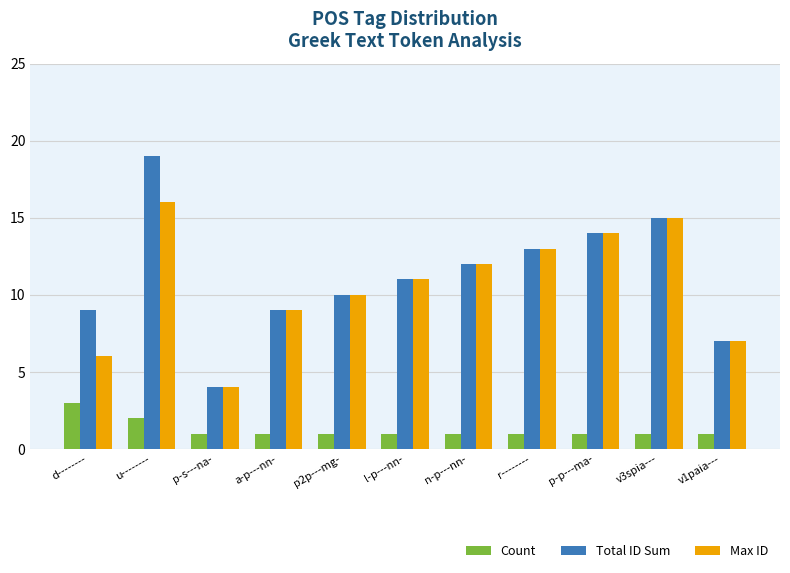

Reading left to right, extract all data points from this chart.

Count: d--------=3	u--------=2	p-s---na-=1	a-p---nn-=1	p2p---mg-=1	l-p---nn-=1	n-p---nn-=1	r--------=1	p-p---ma-=1	v3spia---=1	v1paia---=1
Total ID Sum: d--------=9	u--------=19	p-s---na-=4	a-p---nn-=9	p2p---mg-=10	l-p---nn-=11	n-p---nn-=12	r--------=13	p-p---ma-=14	v3spia---=15	v1paia---=7
Max ID: d--------=6	u--------=16	p-s---na-=4	a-p---nn-=9	p2p---mg-=10	l-p---nn-=11	n-p---nn-=12	r--------=13	p-p---ma-=14	v3spia---=15	v1paia---=7